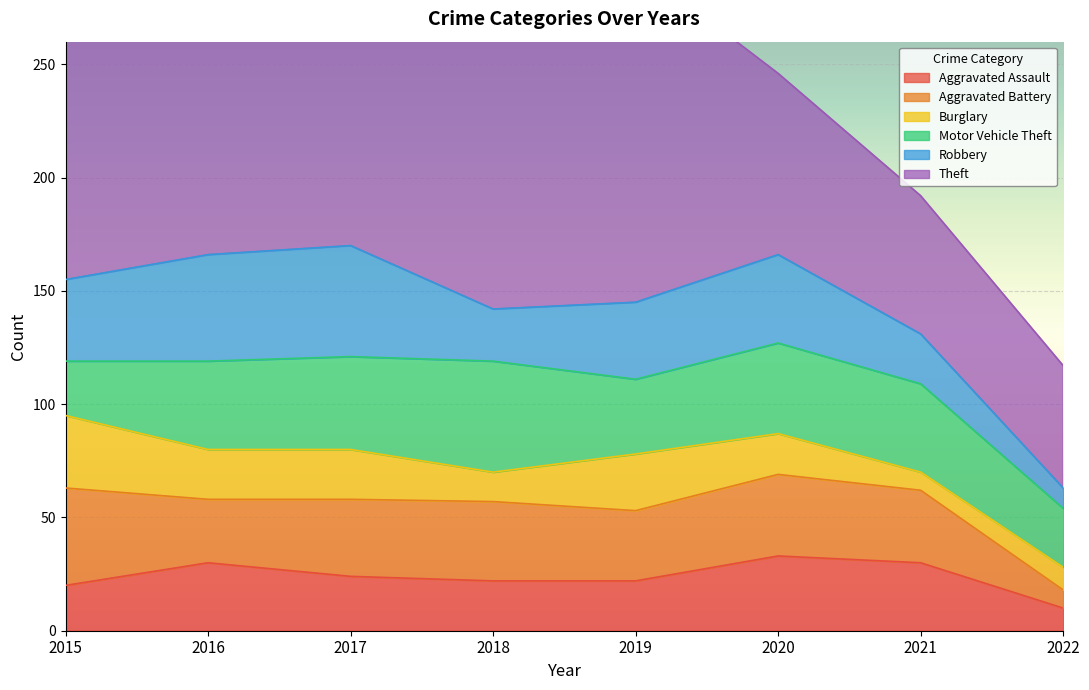

What is the sum of the Robbery values at 2021 and 2022?

31